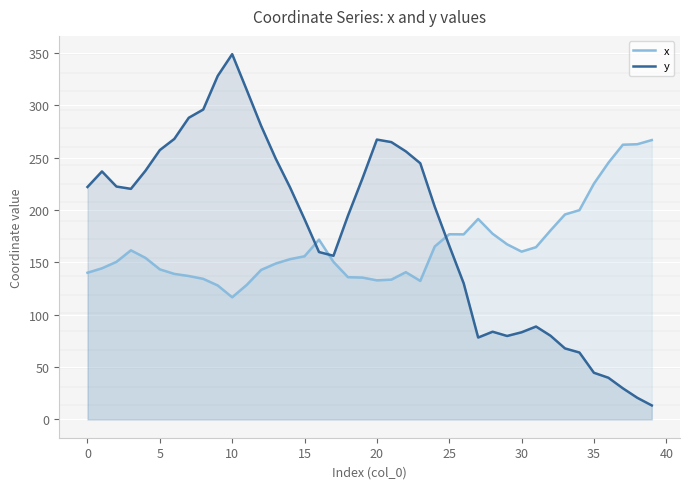

Which series changed the most between 21 and 39?

y